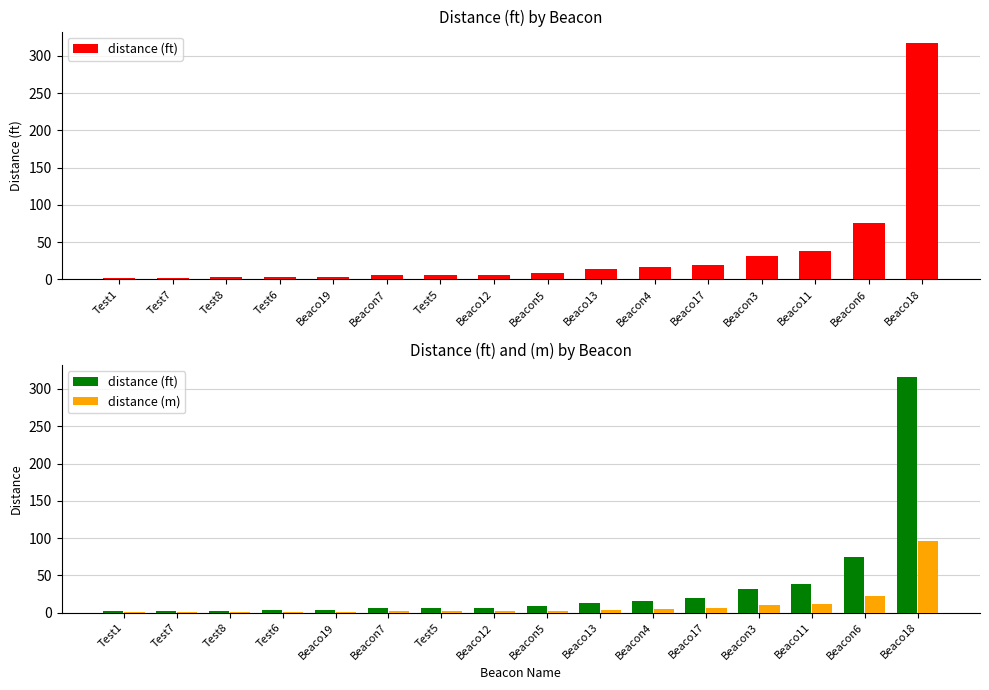

What is the value of the distance (ft) bar at the 8th from the left?

6.2